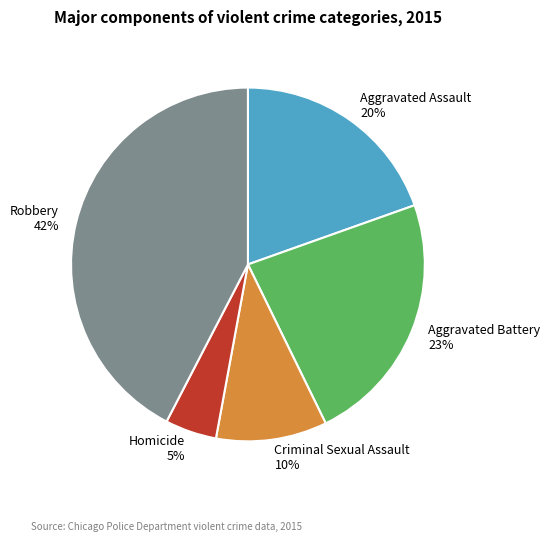

Is it true that Aggravated Assault is 20% of the pie?

True